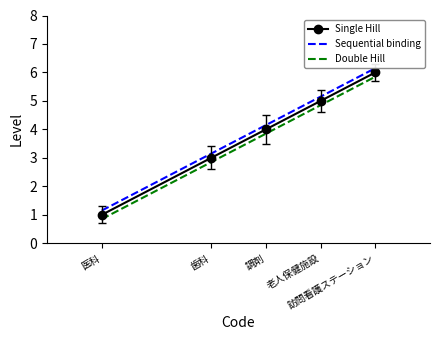

Rank the categories by Double Hill value from lowest to highest.

医科, 歯科, 調剤, 老人保健施設, 訪問看護ステーション